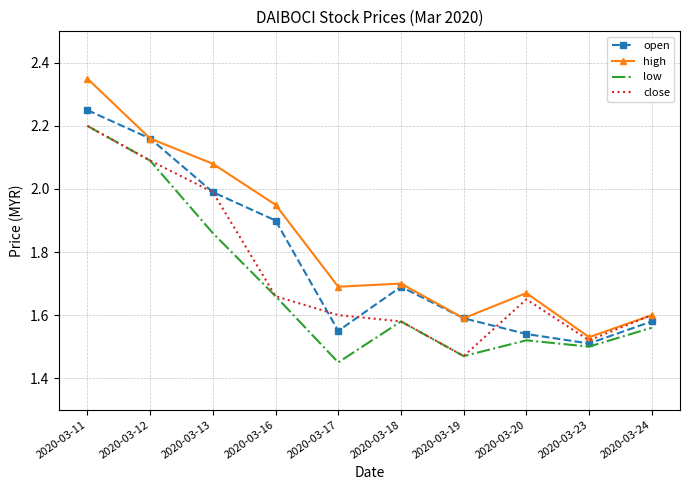

True or false: close has a value of 1.6 at 2020-03-24.

True